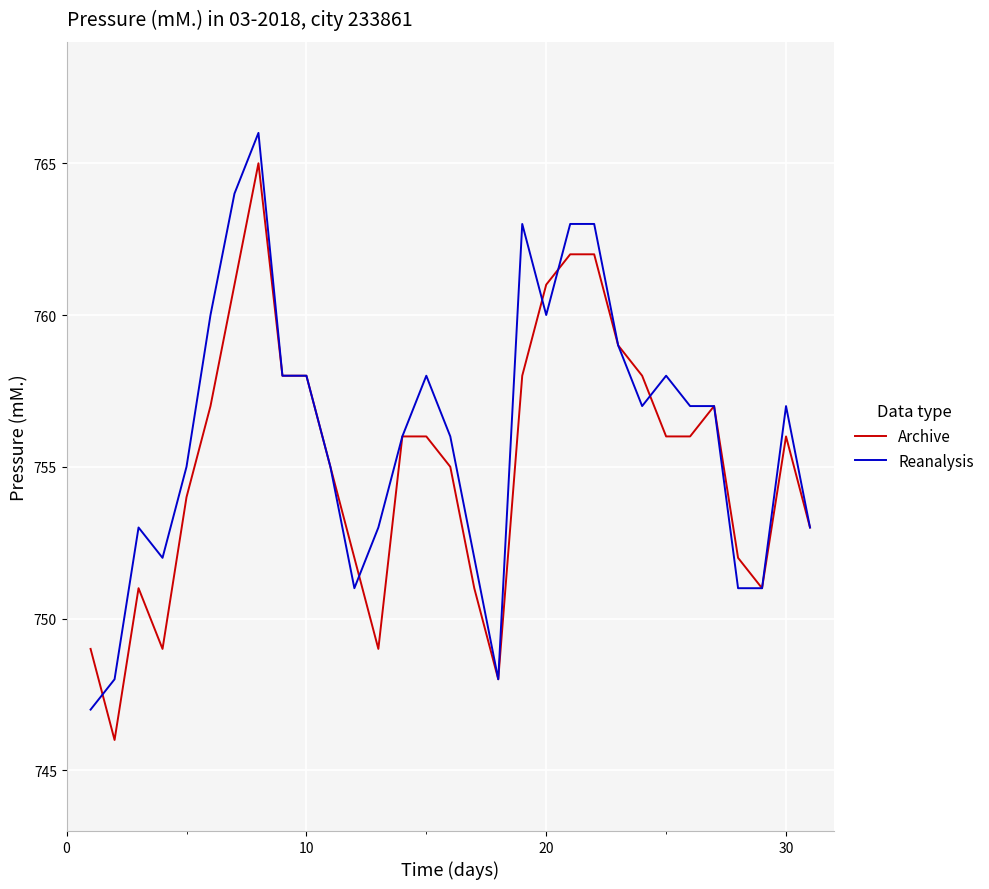

What is the minimum value for Archive?

746